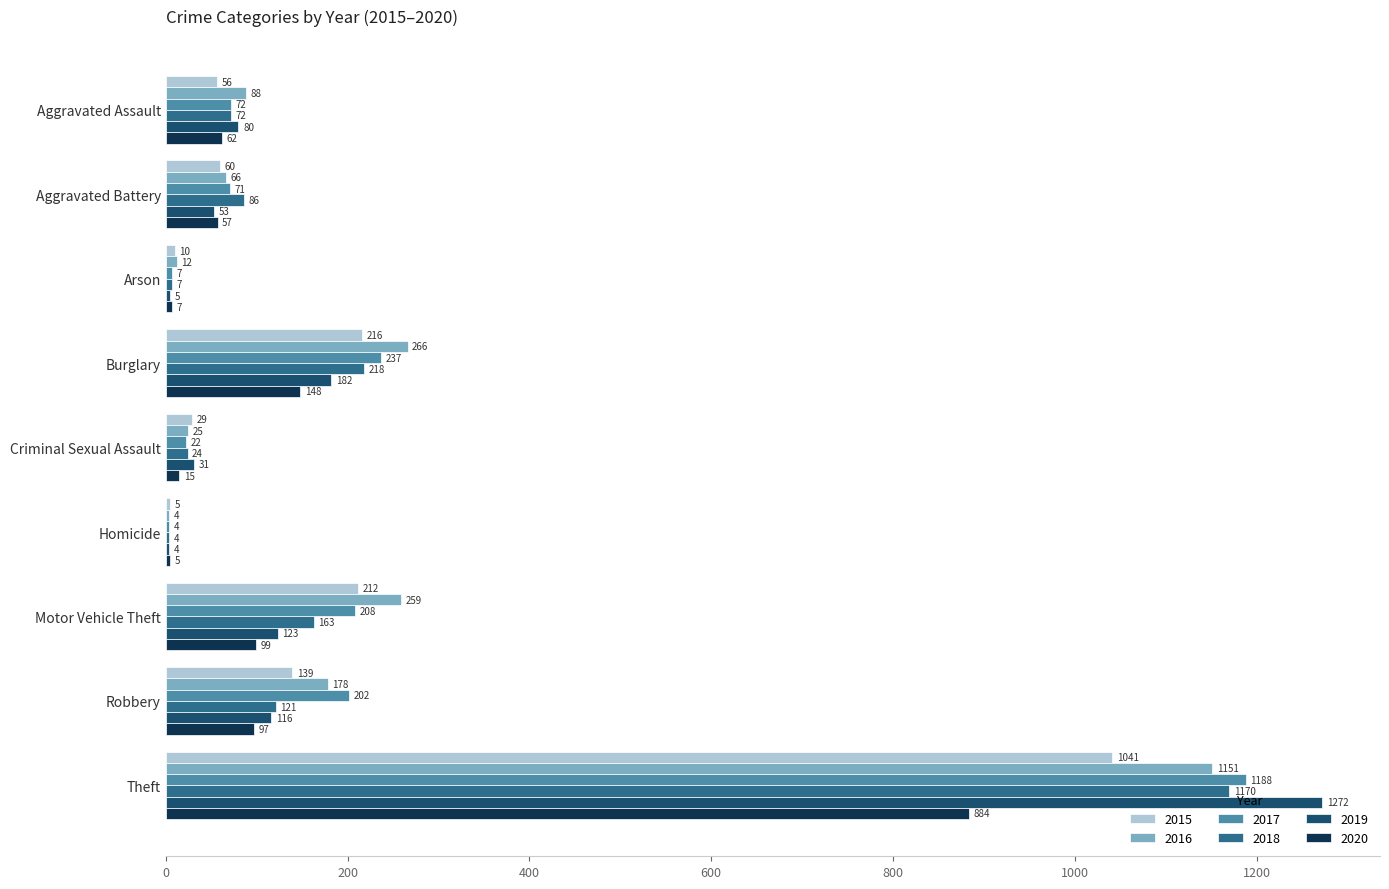

Read the 2019 value at Aggravated Assault, to the nearest 10.

80